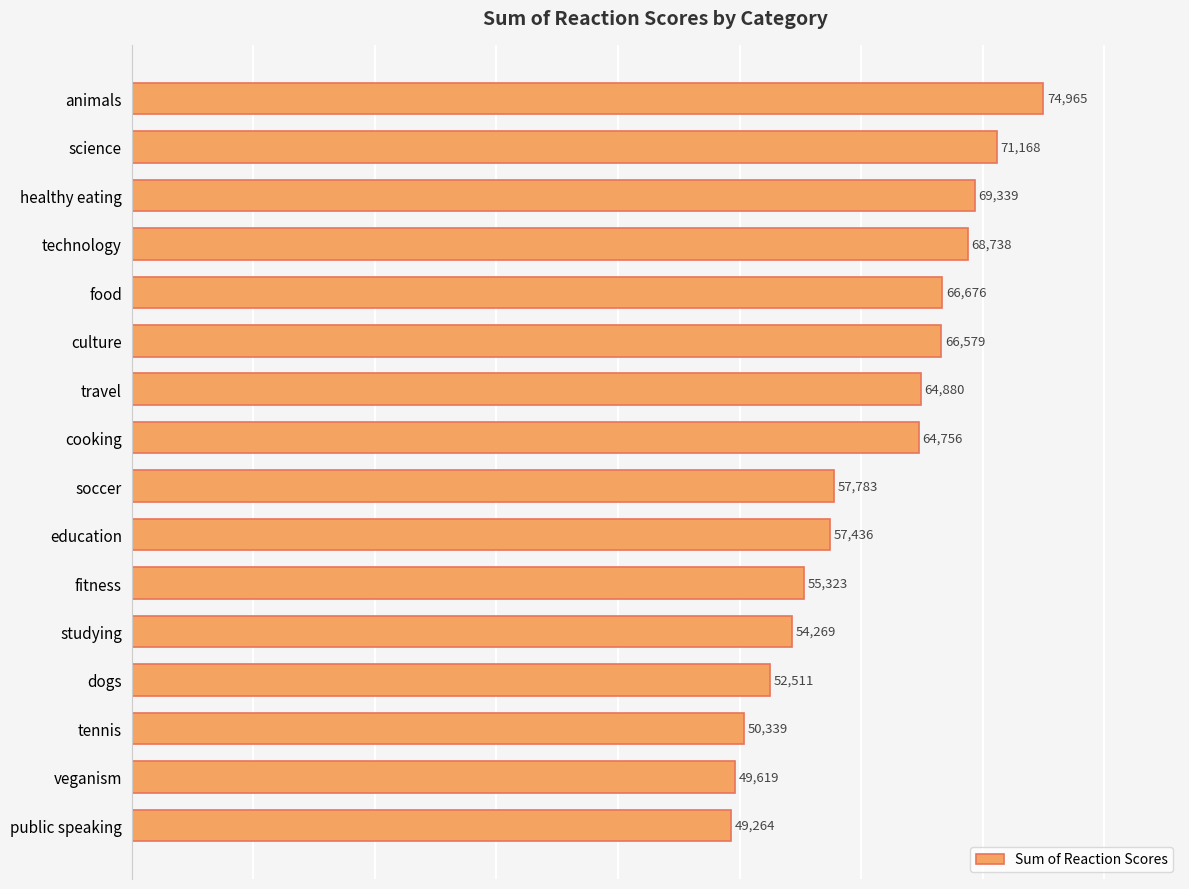

Reading top to bottom, transcribe all the data shown in this chart.

animals=74965	science=71168	healthy eating=69339	technology=68738	food=66676	culture=66579	travel=64880	cooking=64756	soccer=57783	education=57436	fitness=55323	studying=54269	dogs=52511	tennis=50339	veganism=49619	public speaking=49264